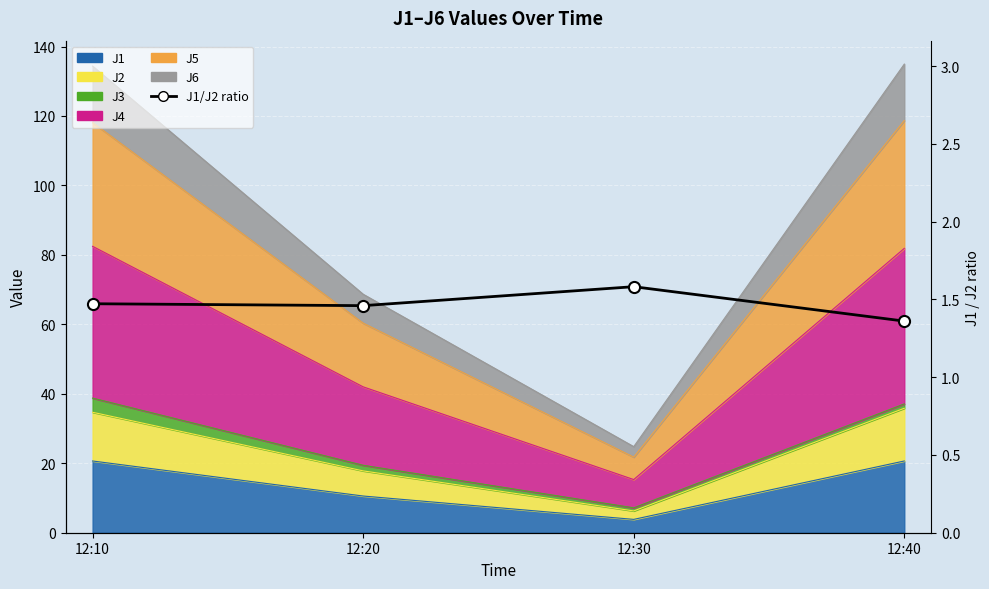

Is it true that the value at 12:30 is 1.6?

True